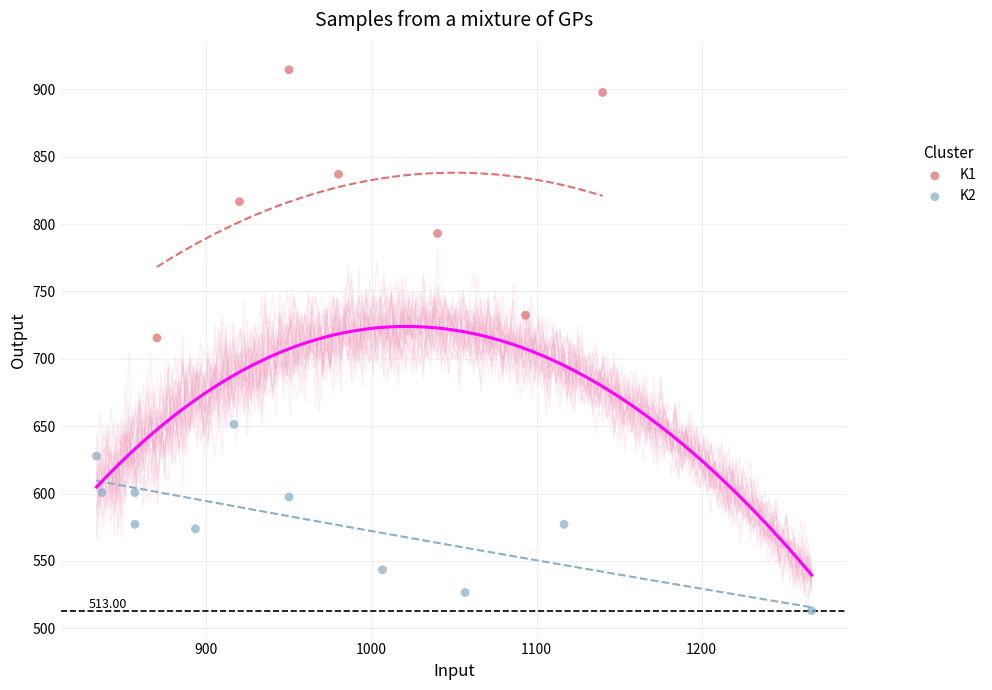

What are all the series names shown in the legend?

K1, K2